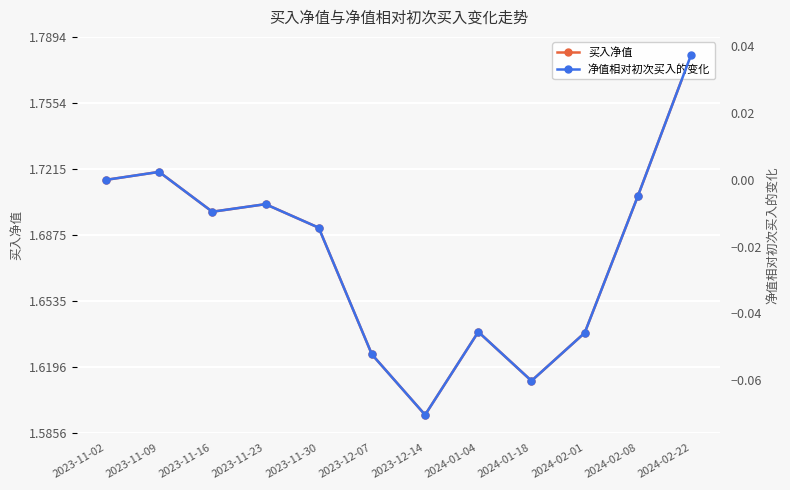

Reading left to right, list all the values displayed in this chart.

买入净值: 1.7	1.7	1.7	1.7	1.7	1.6	1.6	1.6	1.6	1.6	1.7	1.8
净值相对初次买入的变化: 0.0	0.0	-0.0	-0.0	-0.0	-0.1	-0.1	-0.0	-0.1	-0.0	-0.0	0.0